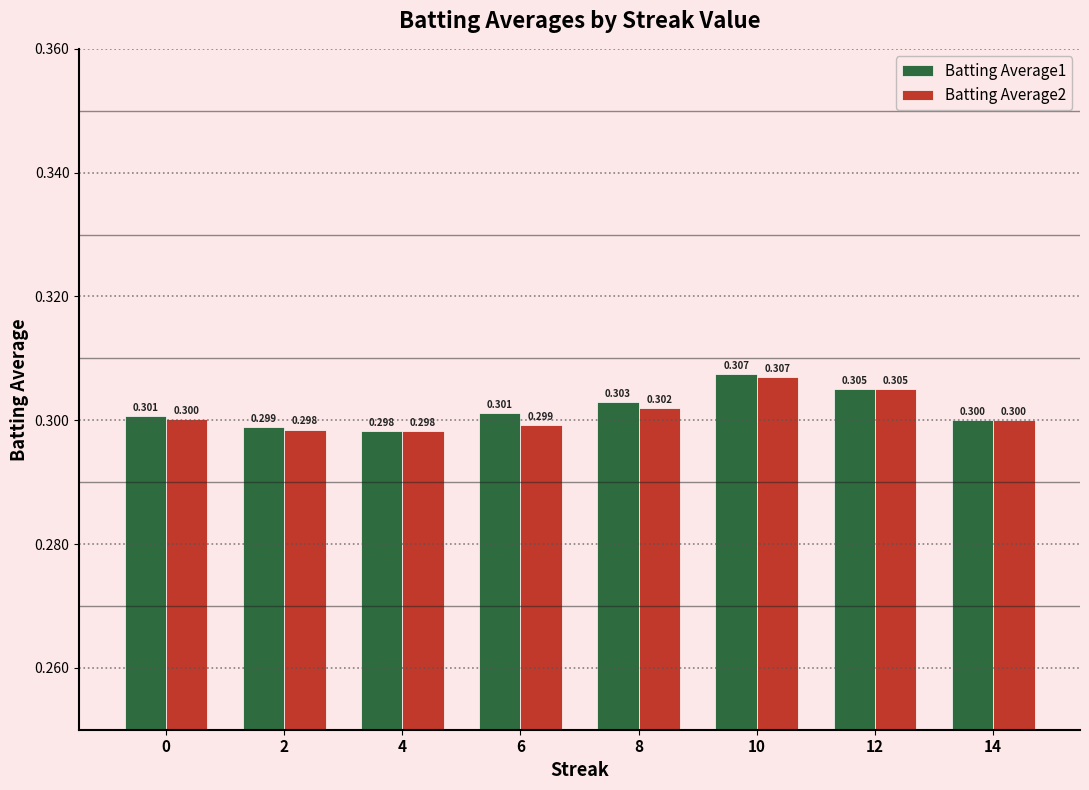

How many groups of bars are there?

8